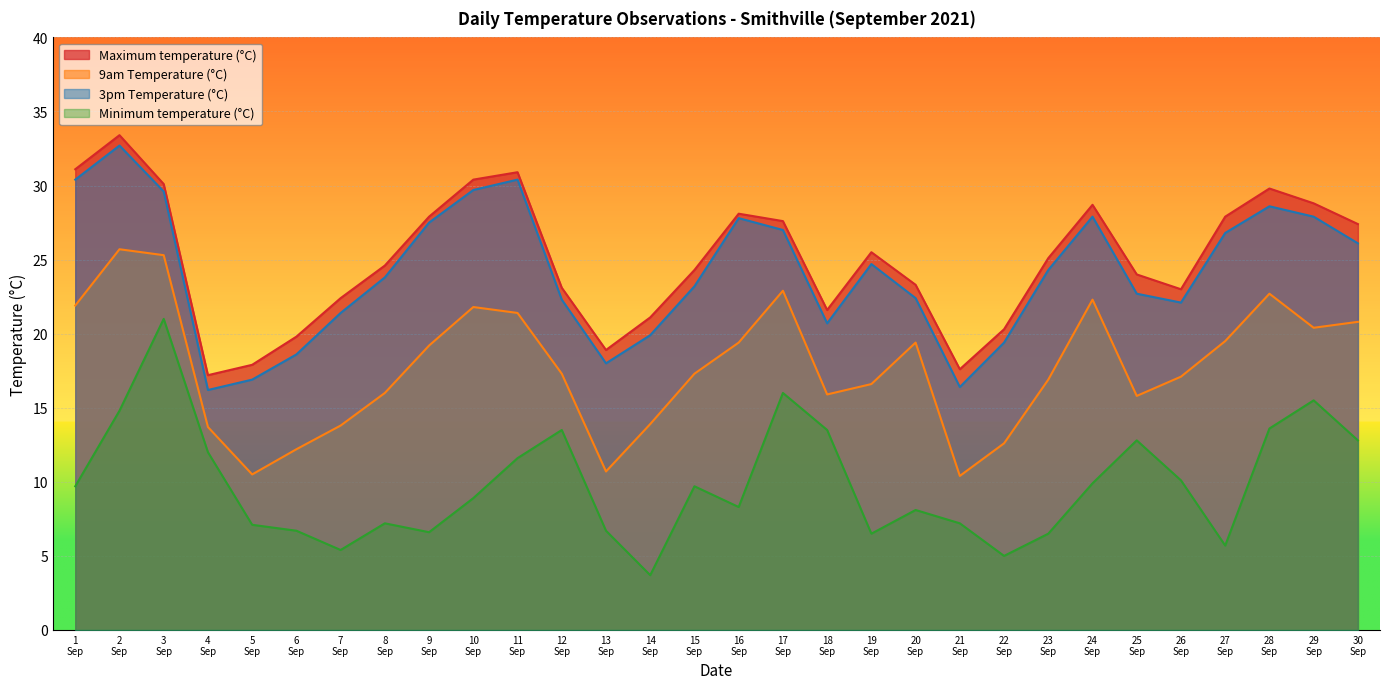

What is the maximum value shown in the chart?

33.4